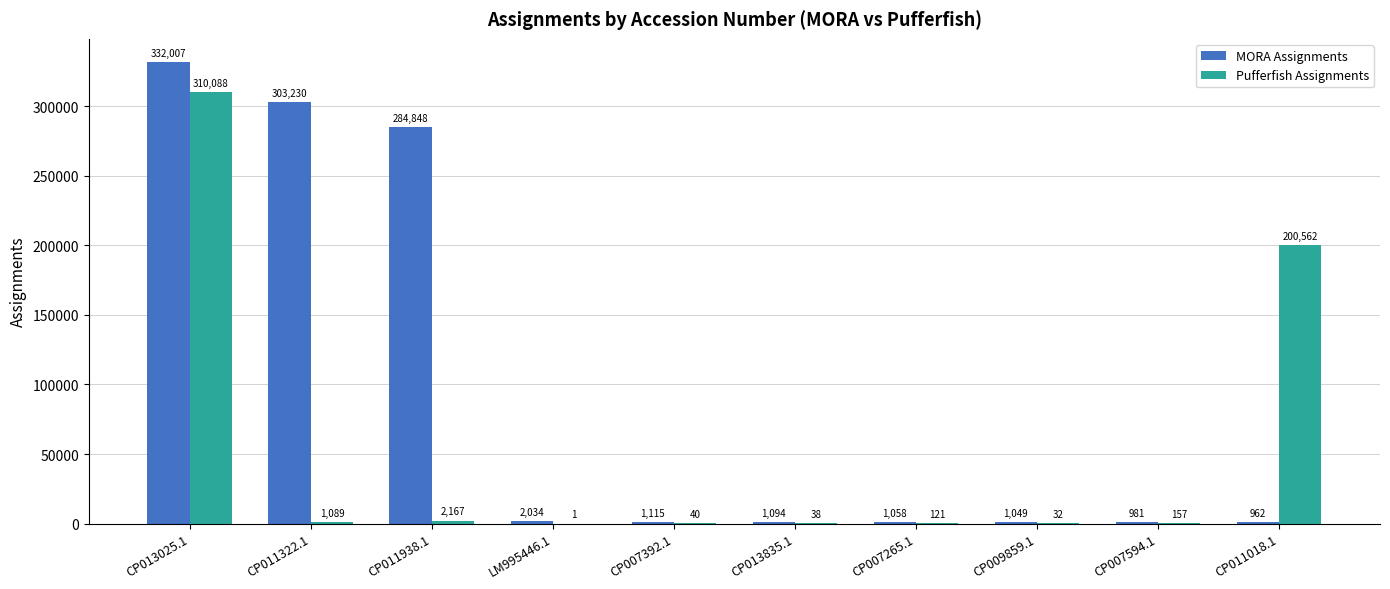

How many groups of bars are there?

10